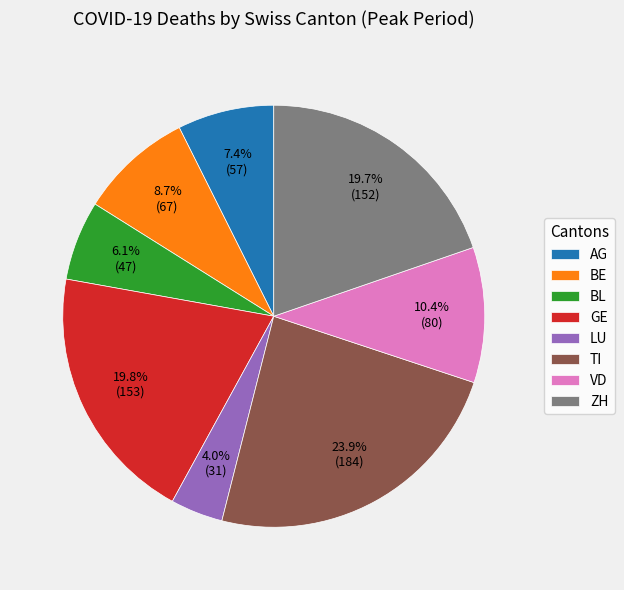

The BE slice represents 19% of the pie. True or false?

False